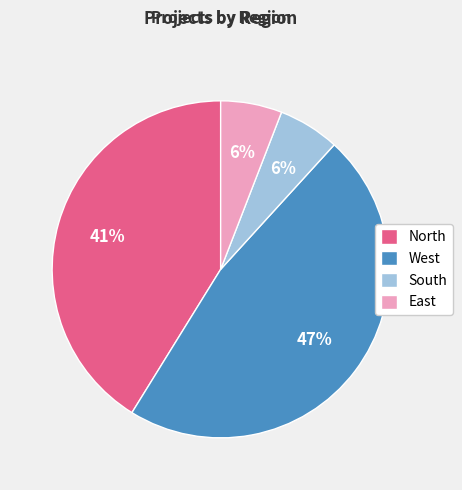

Which category has the biggest portion of the pie?

West